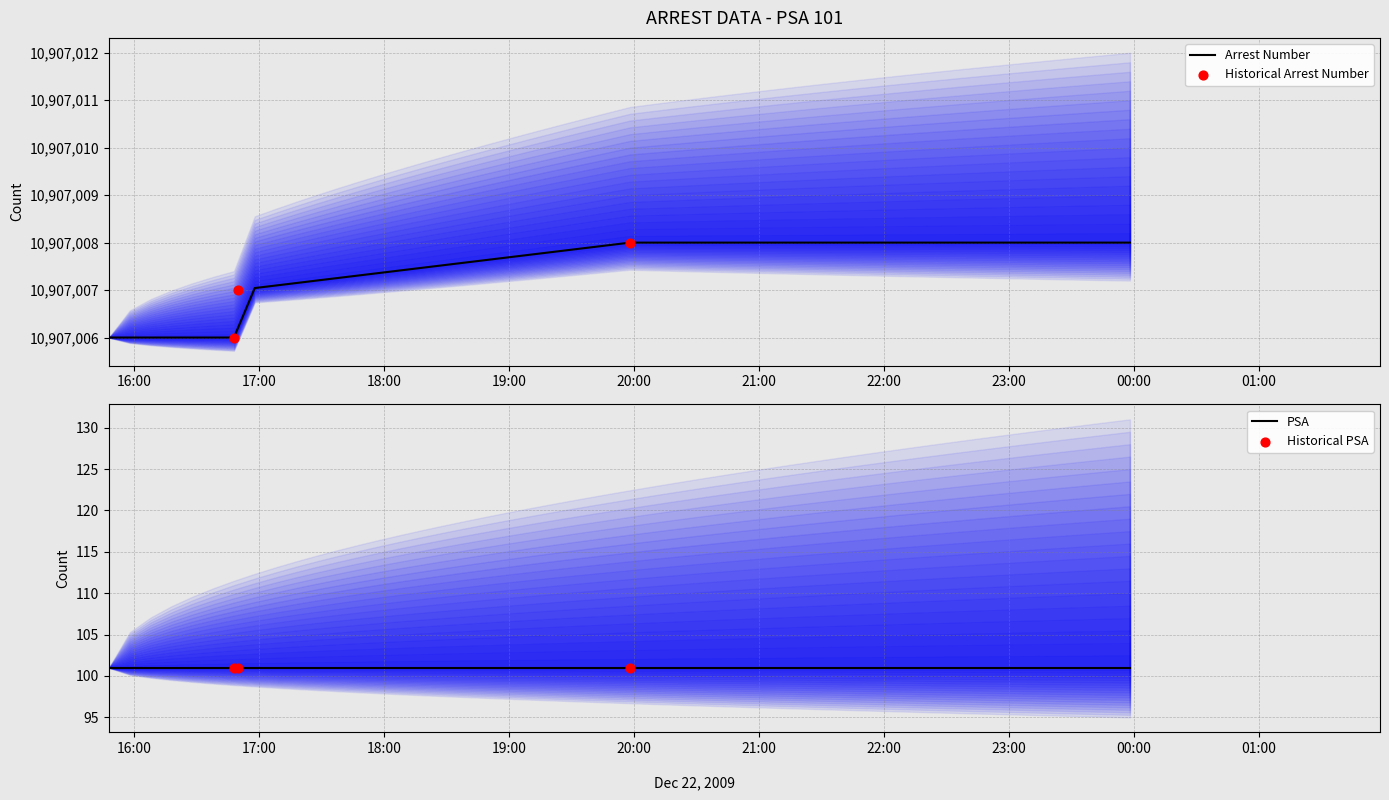

Which series has the largest total across all categories?

Arrest Number